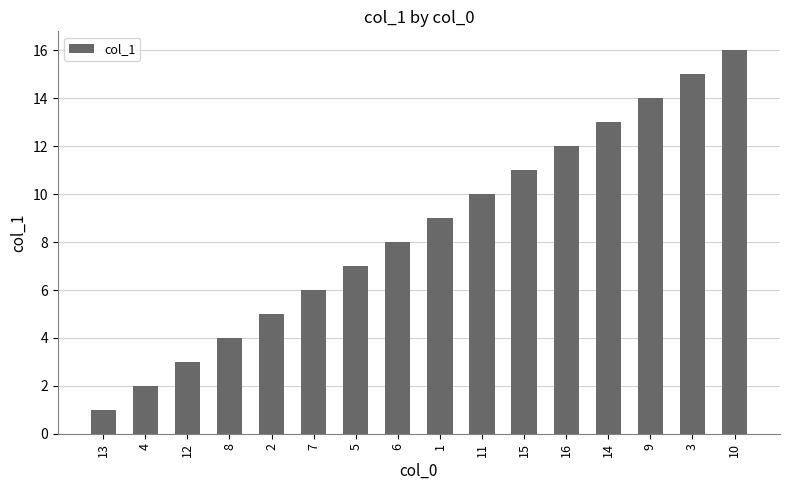

What is the difference between the second highest and minimum values?

14